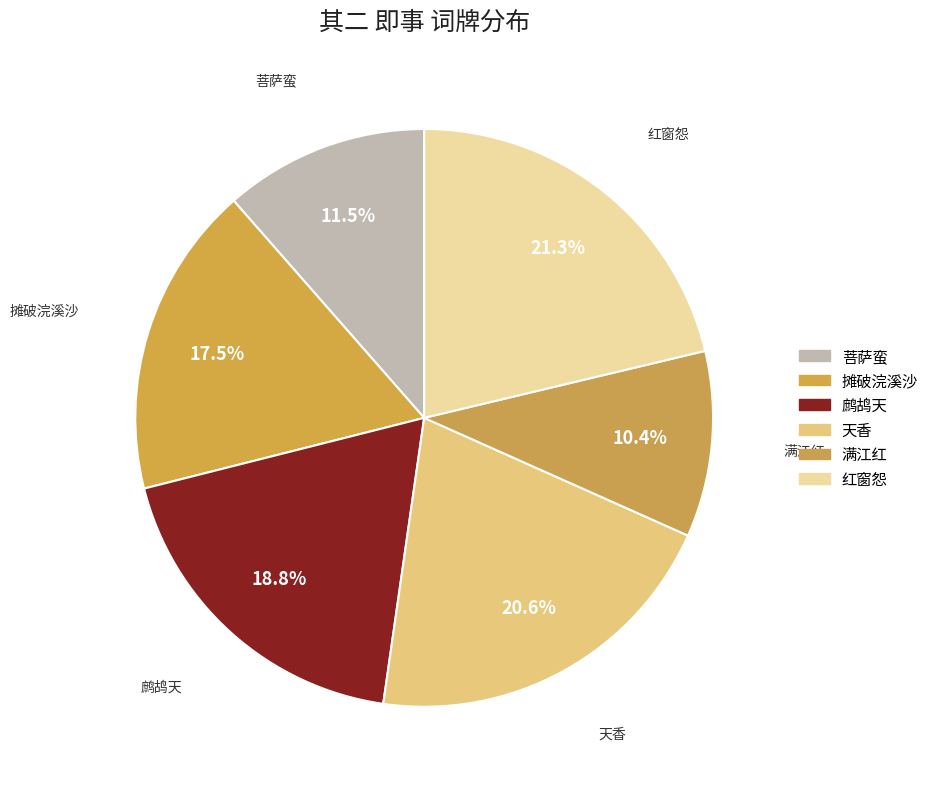

How many segments does this pie chart have?

6